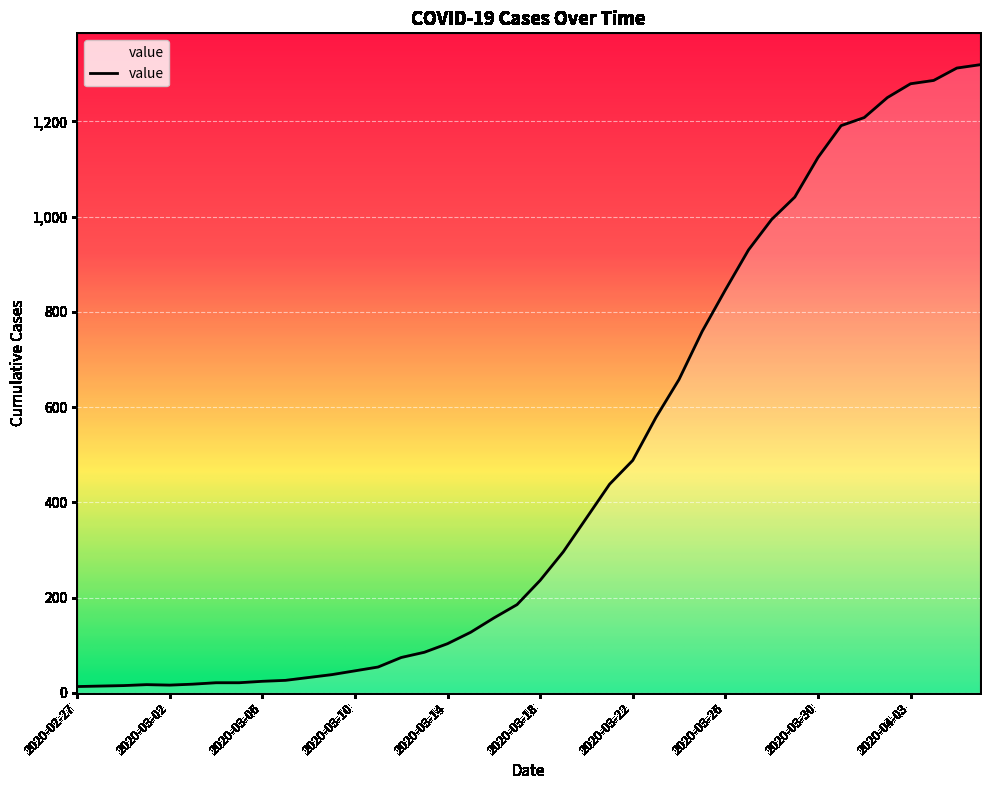

What is the maximum value shown in the chart?

1319